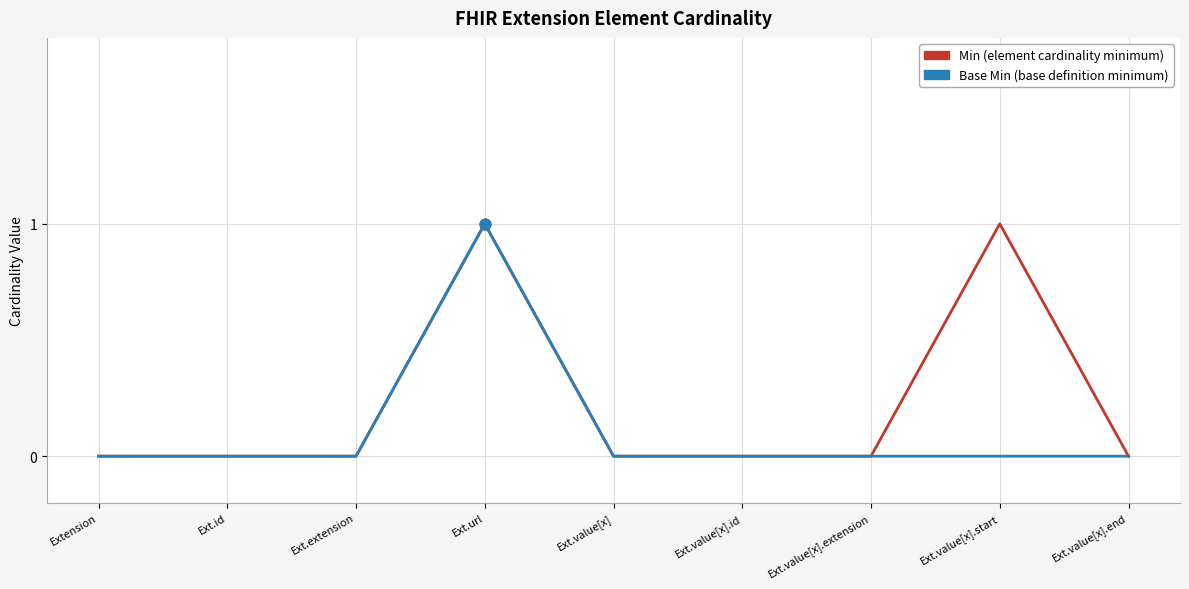

What position from the left is Ext.value[x]?

5